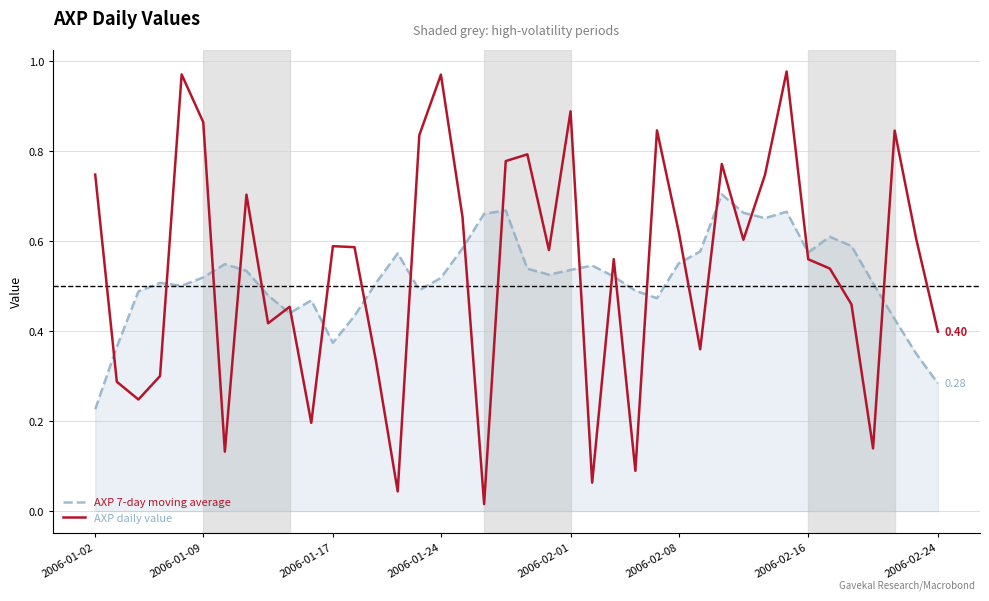

True or false: AXP 7-day moving average and AXP daily value cross at least once.

True